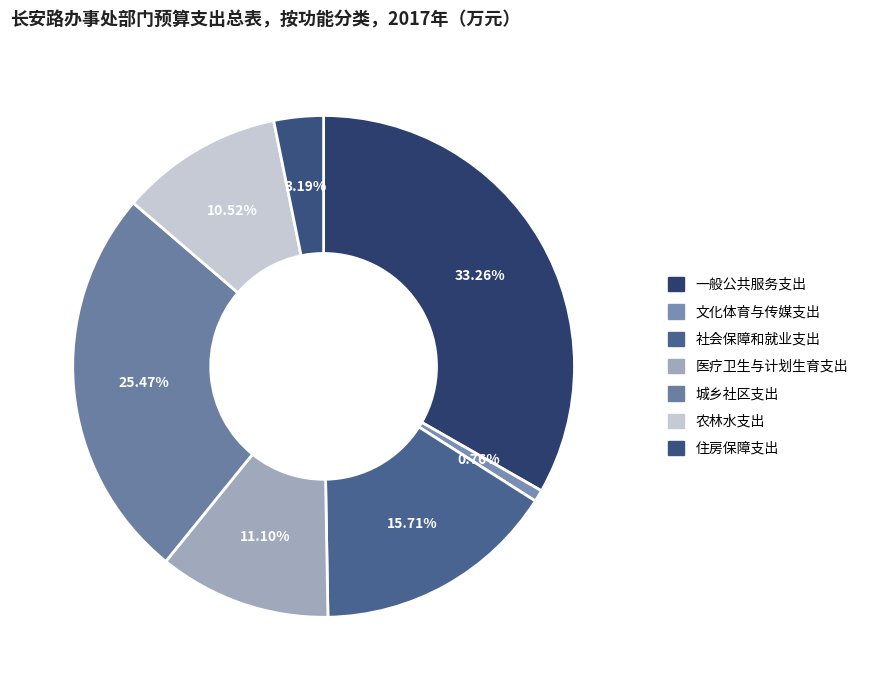

Which has a higher value, 住房保障支出 or 社会保障和就业支出?

社会保障和就业支出